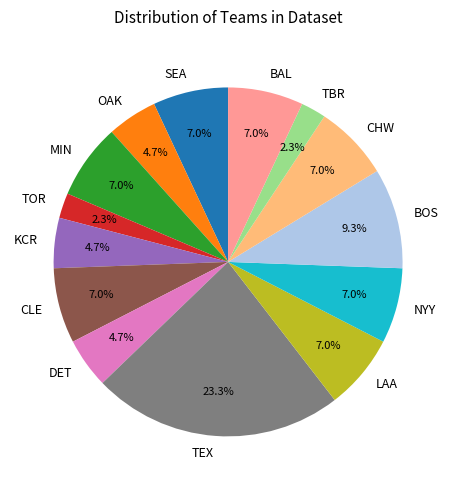

Approximately how many times larger is the value at DET compared to SEA?

0.7